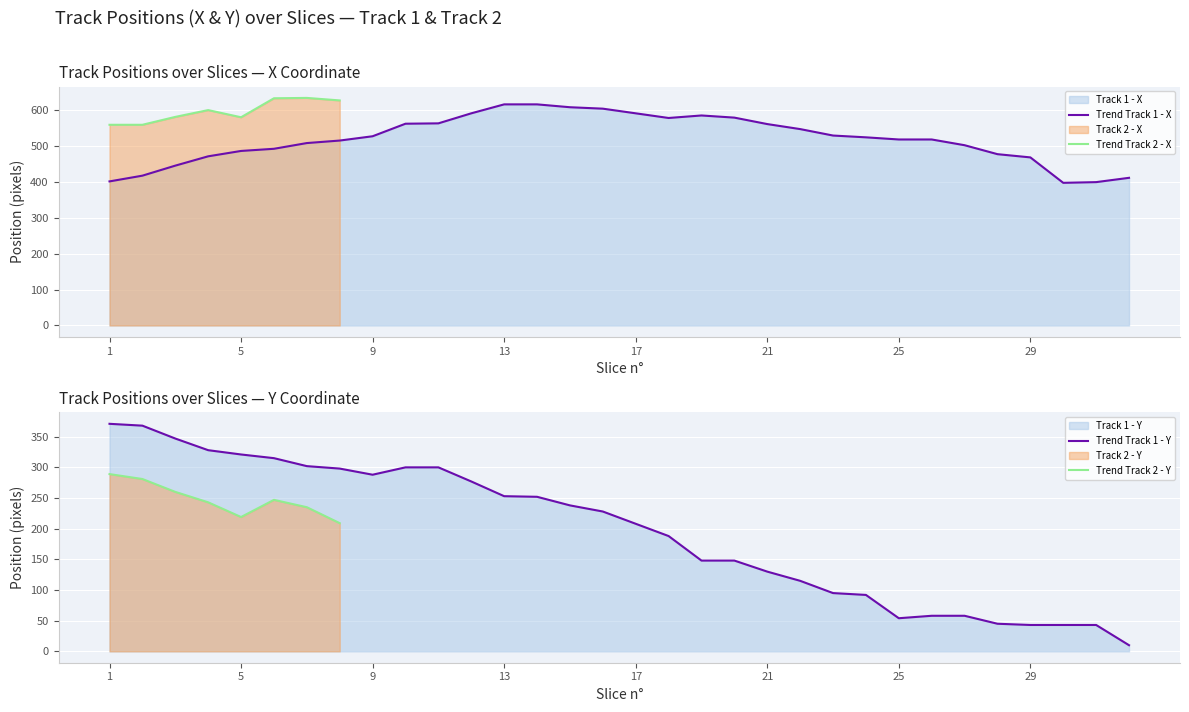

What is the highest value of the Trend Track 1 - X series?

617